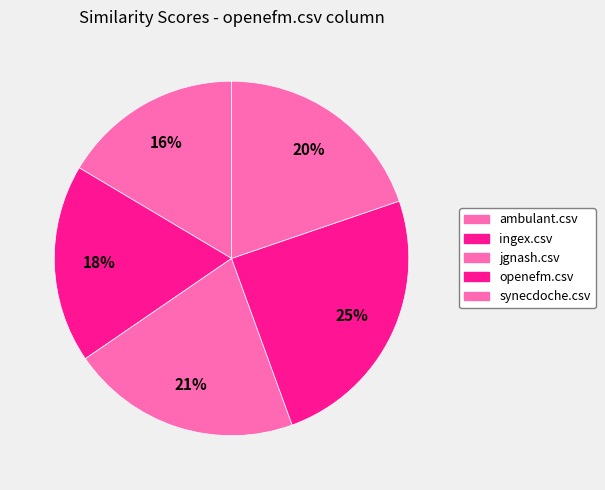

How many segments does this pie chart have?

5